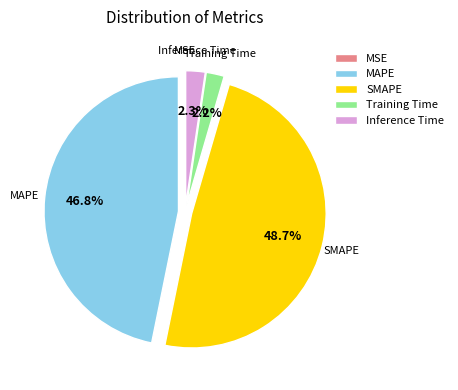

Does any single category account for the majority?

No